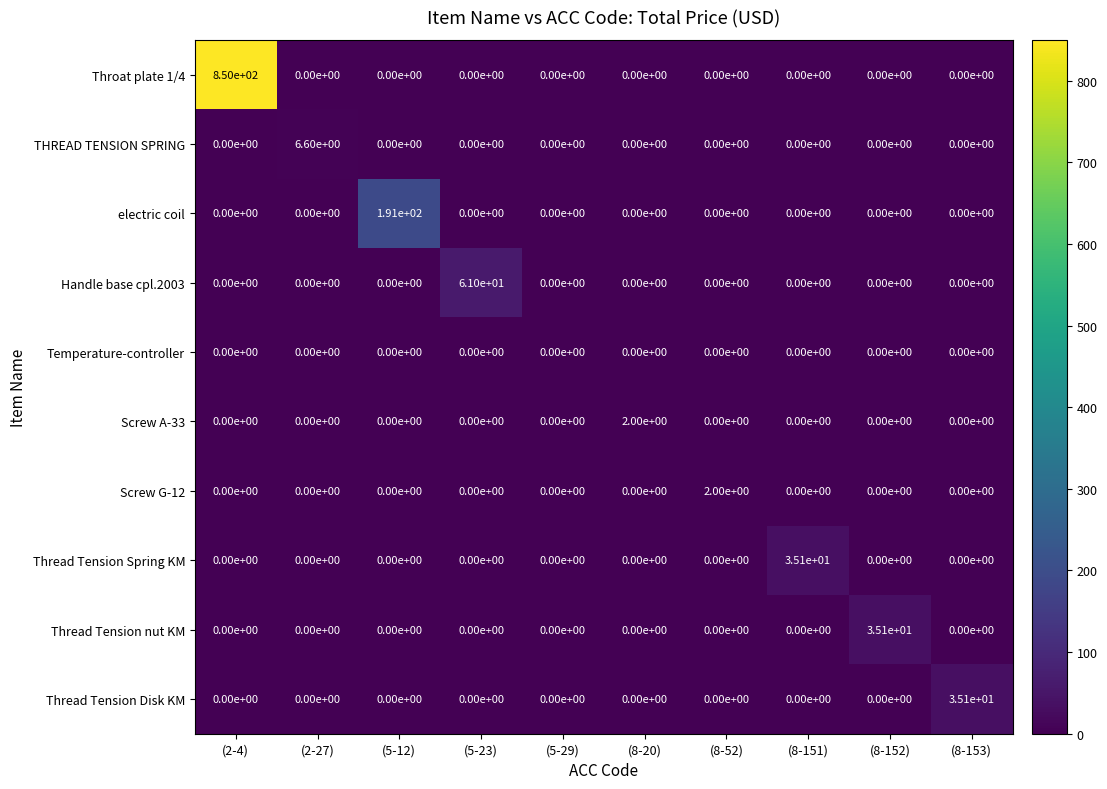

What is the total value across all series at (5-23)?

61.0